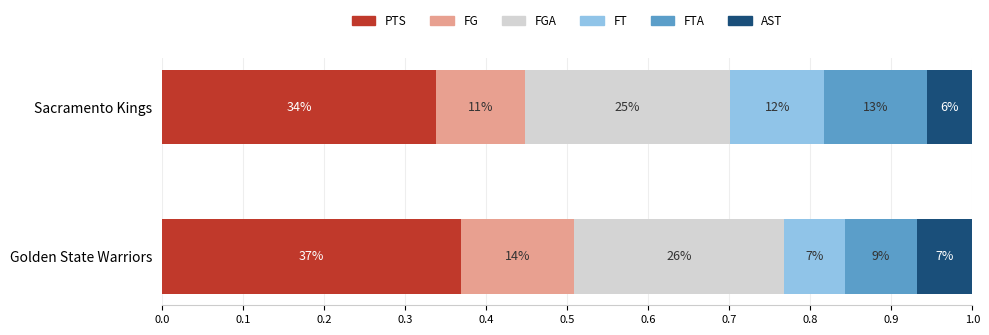

What is the value of the FT bar at the 2nd from the left?

0.1